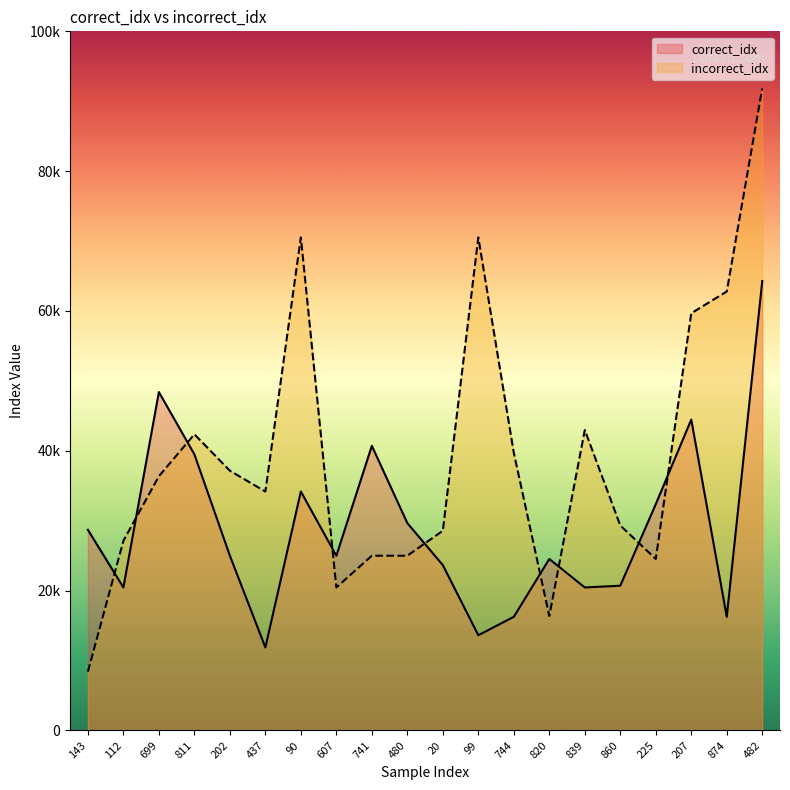

Between 820 and 860, which series saw the biggest shift?

incorrect_idx